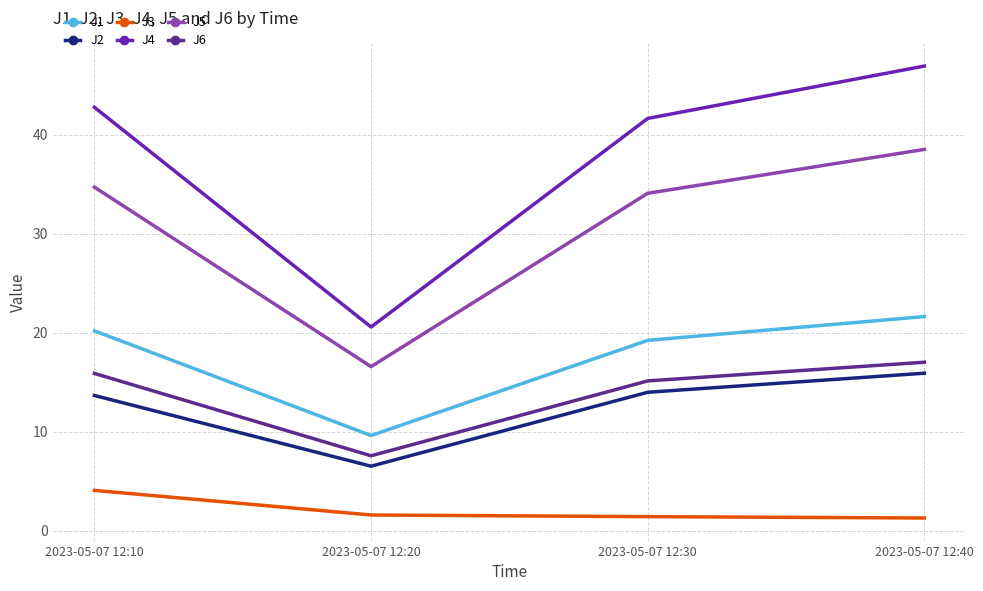

Which series has the largest total across all categories?

J4